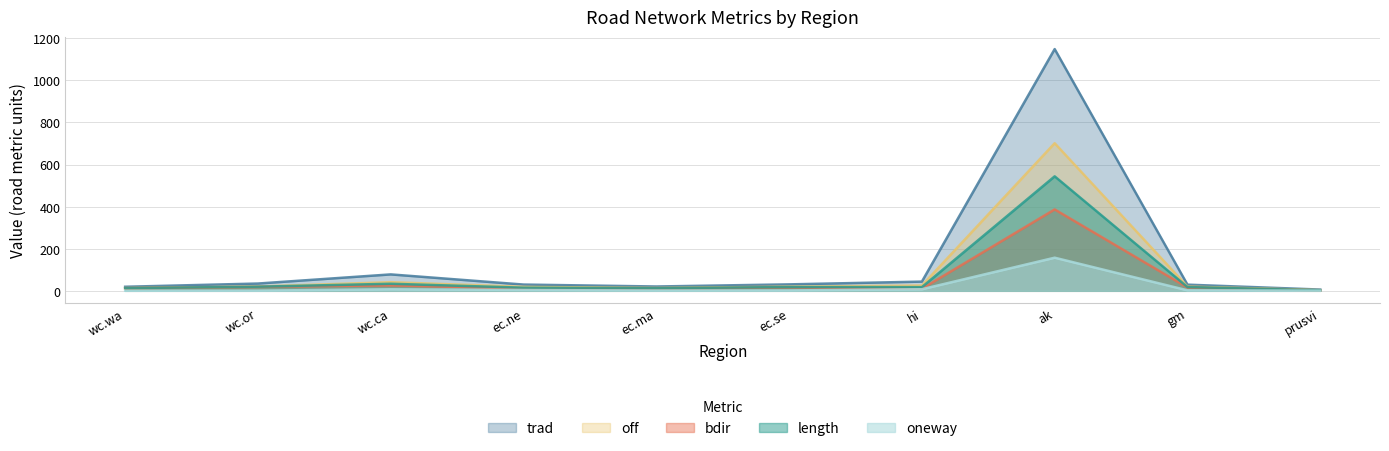

What is the sum of the off values at hi and gm?

45.4